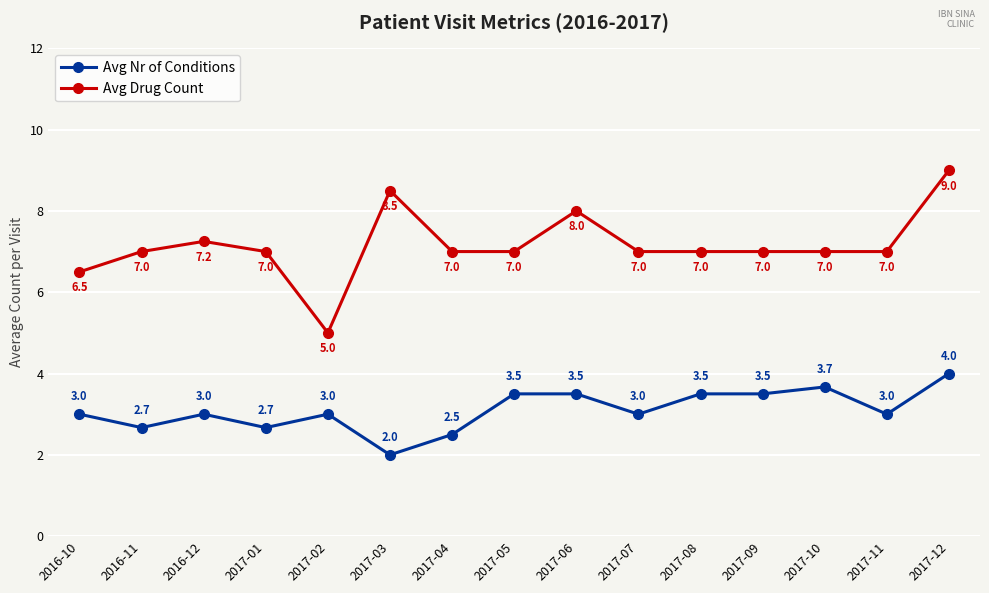

List the series in order of their overall mean, highest first.

Avg Drug Count, Avg Nr of Conditions